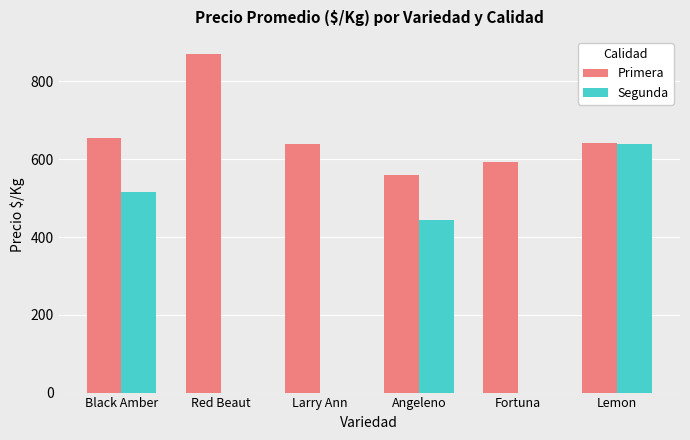

Which series has the widest spread of values?

Segunda